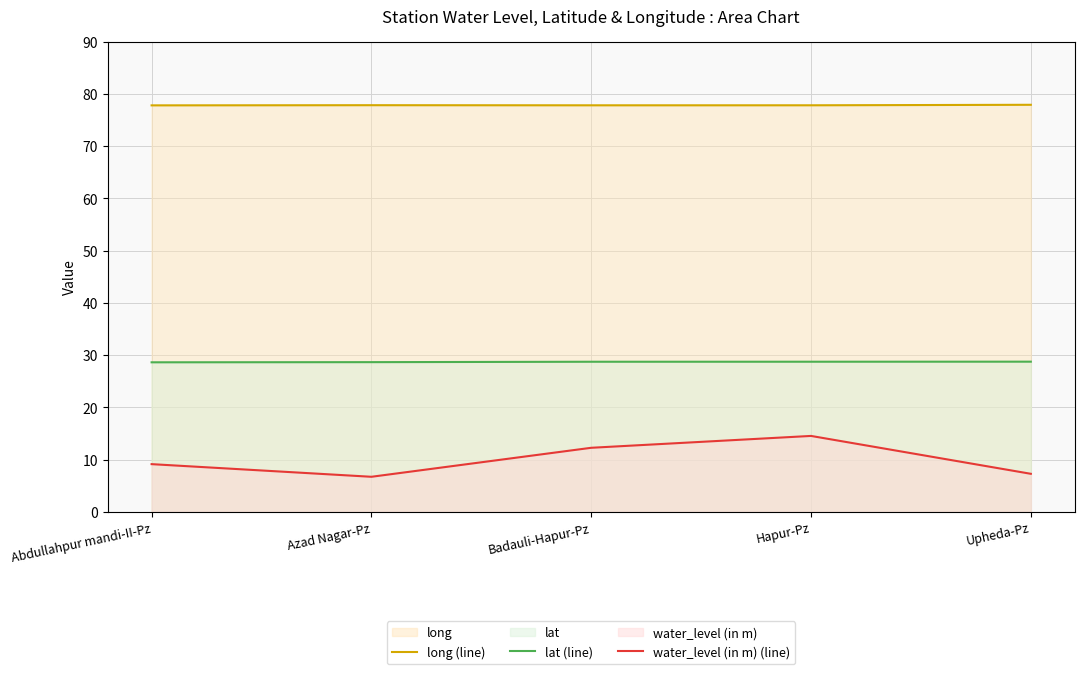

True or false: water_level (in m) (line) and long (line) intersect in this chart.

False